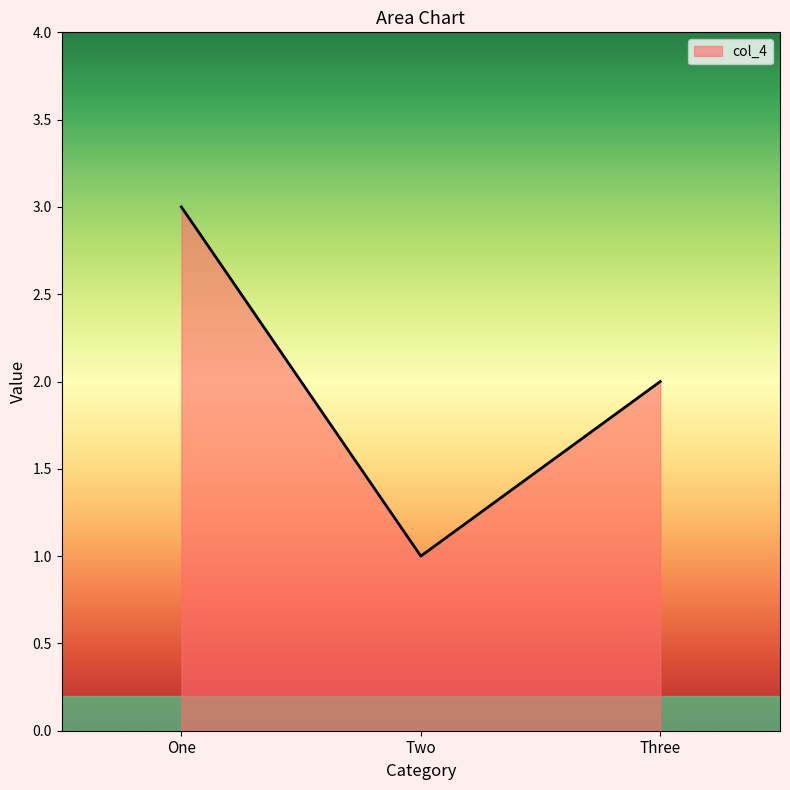

What is the ratio of the value at Three to the value at Two?

2.0